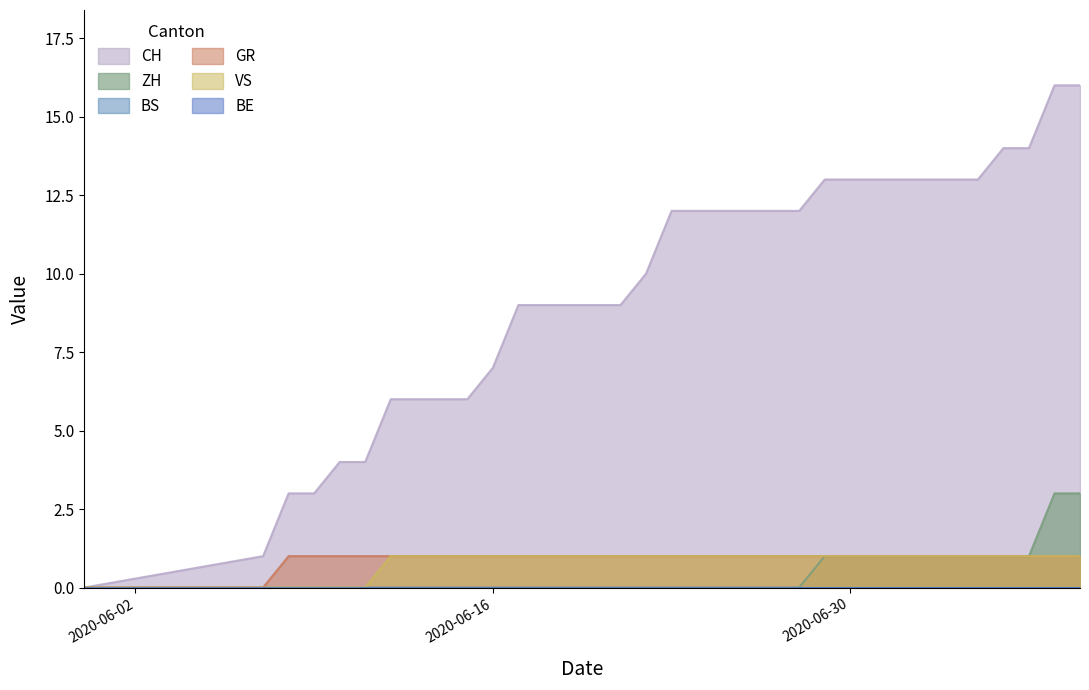

Rank the categories by VS value from lowest to highest.

2020-05-31, 2020-06-07, 2020-06-08, 2020-06-09, 2020-06-10, 2020-06-11, 2020-06-12, 2020-06-13, 2020-06-14, 2020-06-15, 2020-06-16, 2020-06-17, 2020-06-18, 2020-06-19, 2020-06-20, 2020-06-21, 2020-06-22, 2020-06-23, 2020-06-24, 2020-06-25, 2020-06-26, 2020-06-27, 2020-06-28, 2020-06-29, 2020-06-30, 2020-07-01, 2020-07-02, 2020-07-03, 2020-07-04, 2020-07-05, 2020-07-06, 2020-07-07, 2020-07-08, 2020-07-09